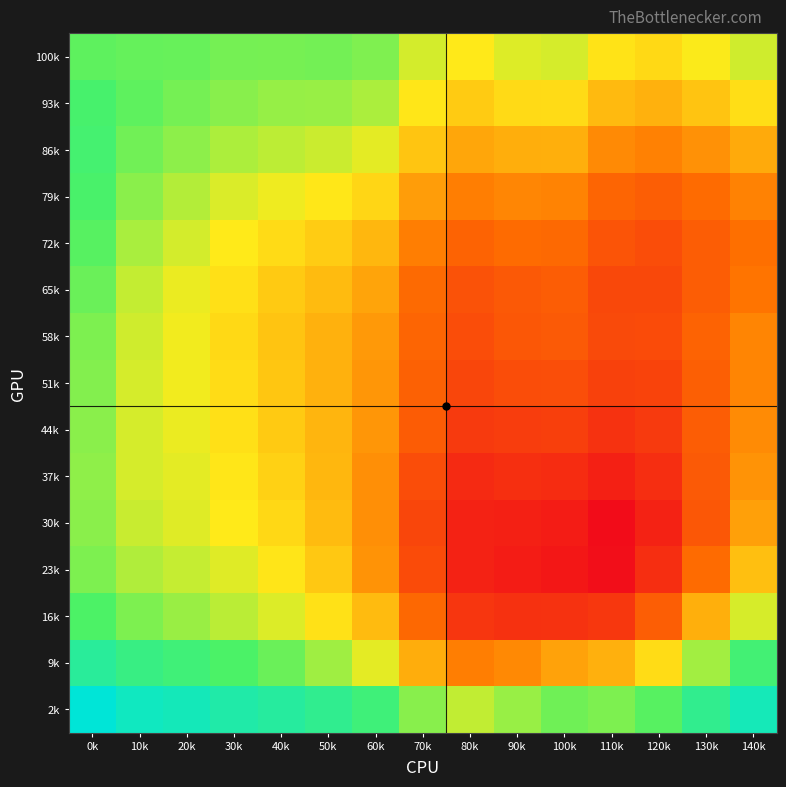

At how many categories does at least one series exceed 0?

15